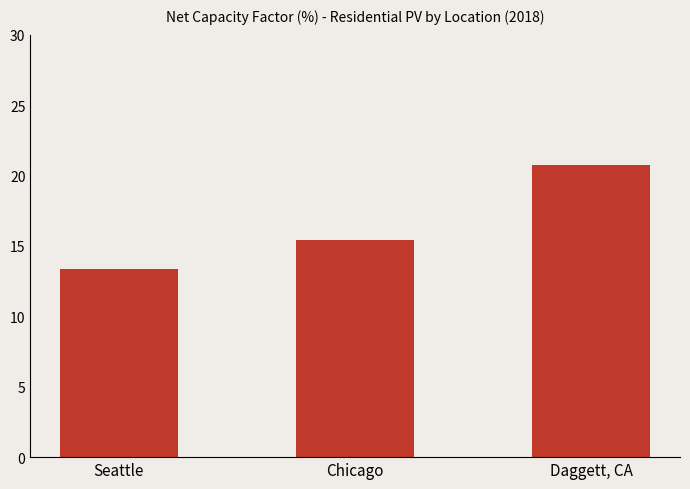

Does the chart contain any negative values?

No